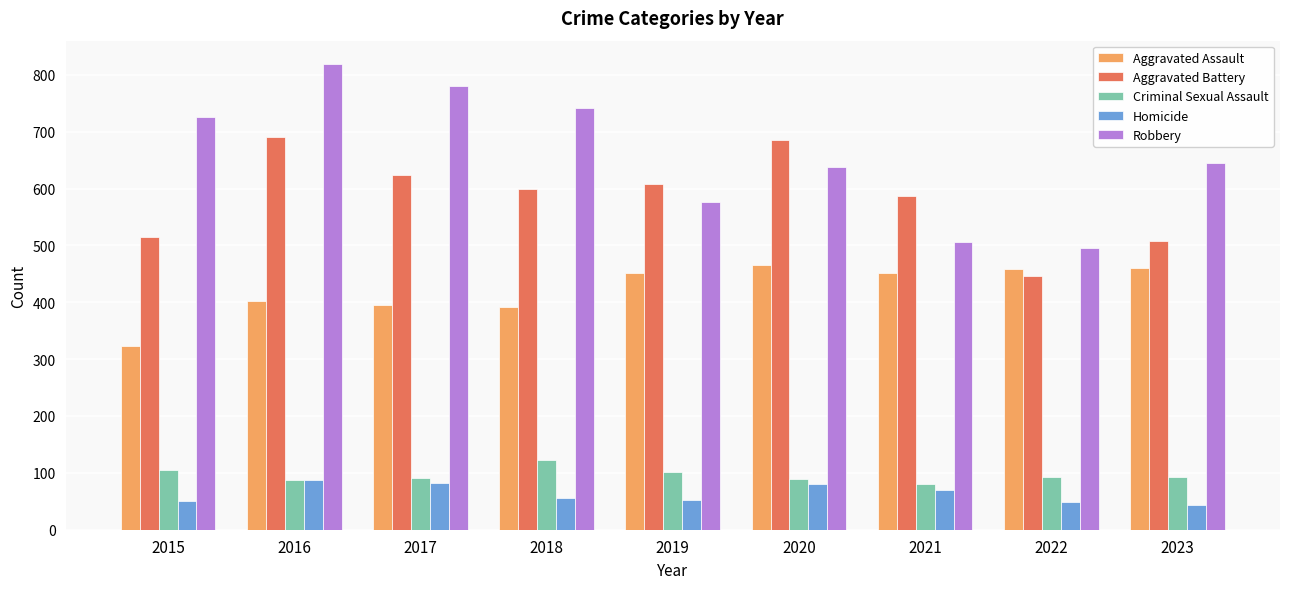

Which category has the lowest value in the Robbery series?

2022